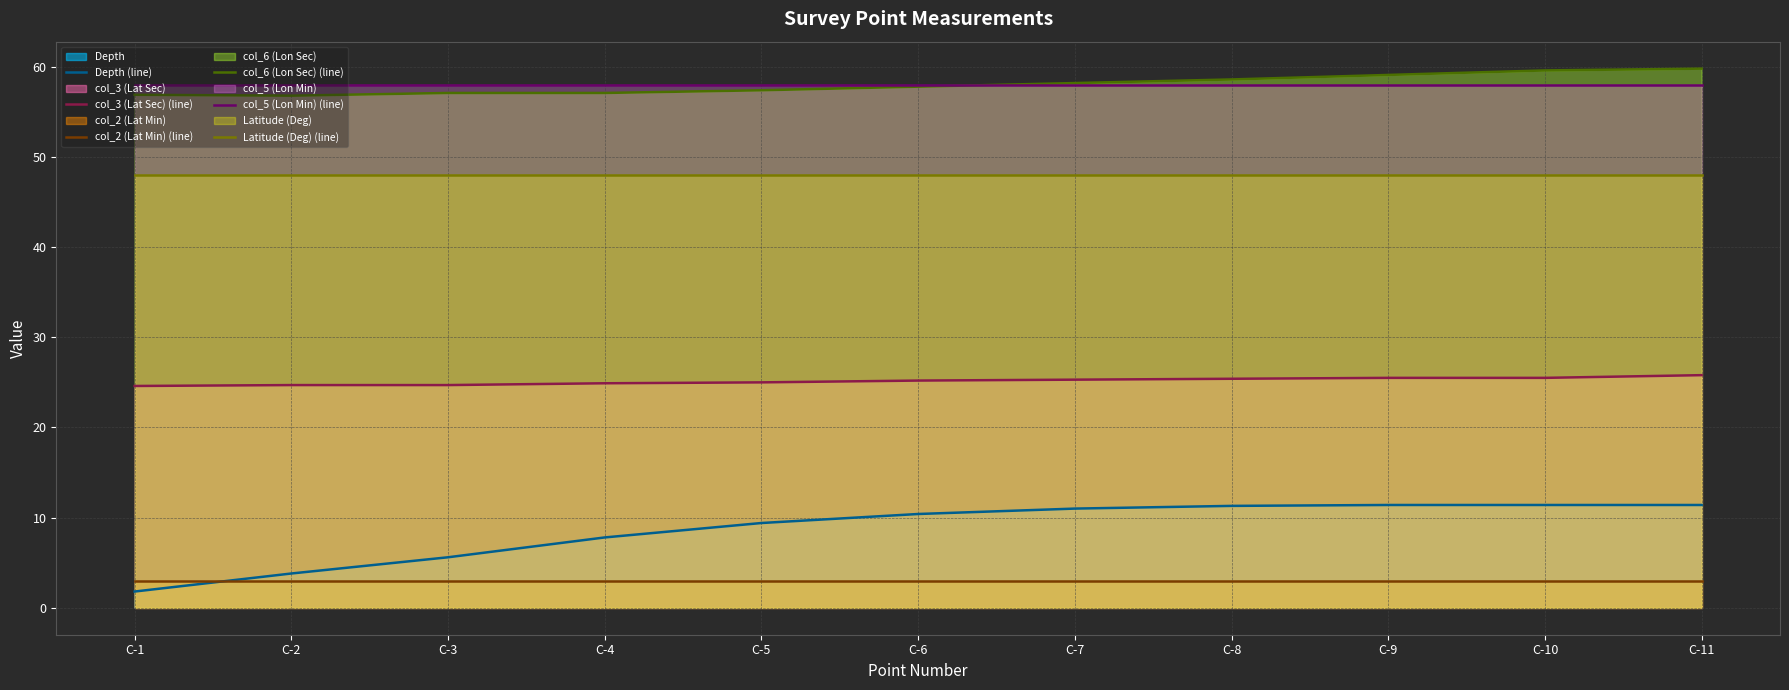

At C-3, list the series in order from smallest to largest.

col_2 (Lat Min) (line), Depth (line), col_3 (Lat Sec) (line), Latitude (Deg) (line), col_6 (Lon Sec) (line), col_5 (Lon Min) (line)